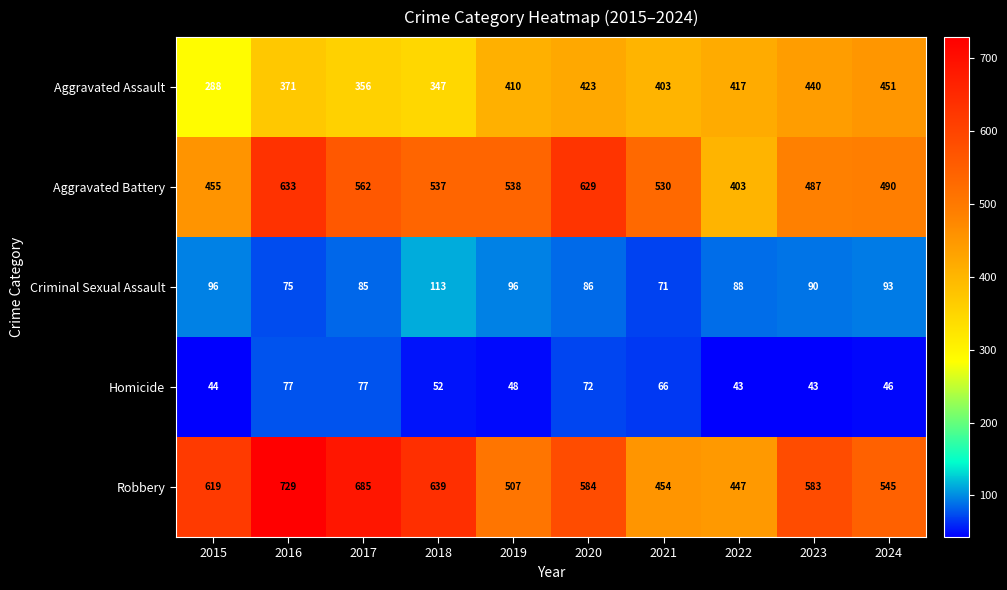

The value of Homicide at 2017 is 35. True or false?

False